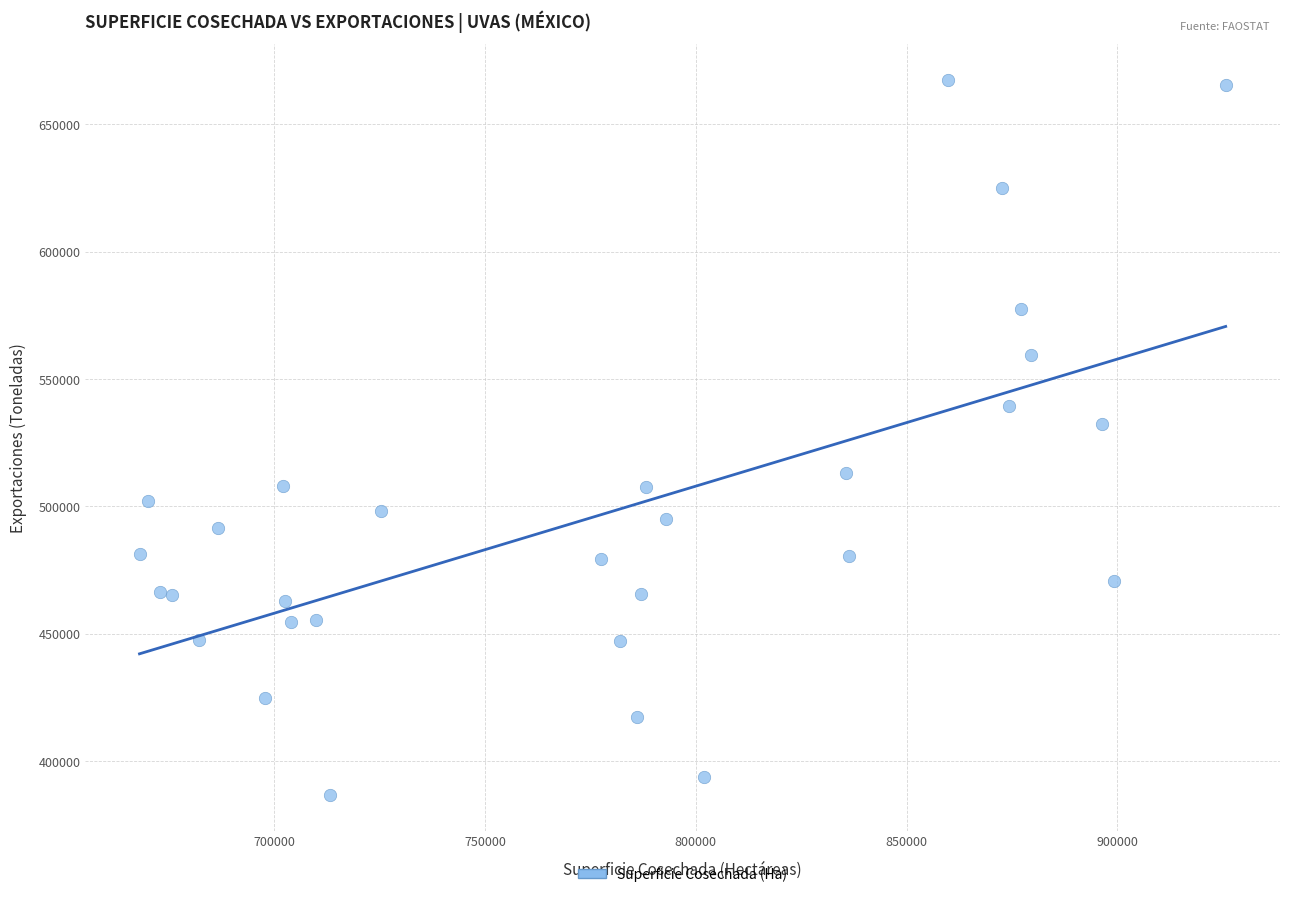

What is the range of Y values (max minus min)?

280827.7